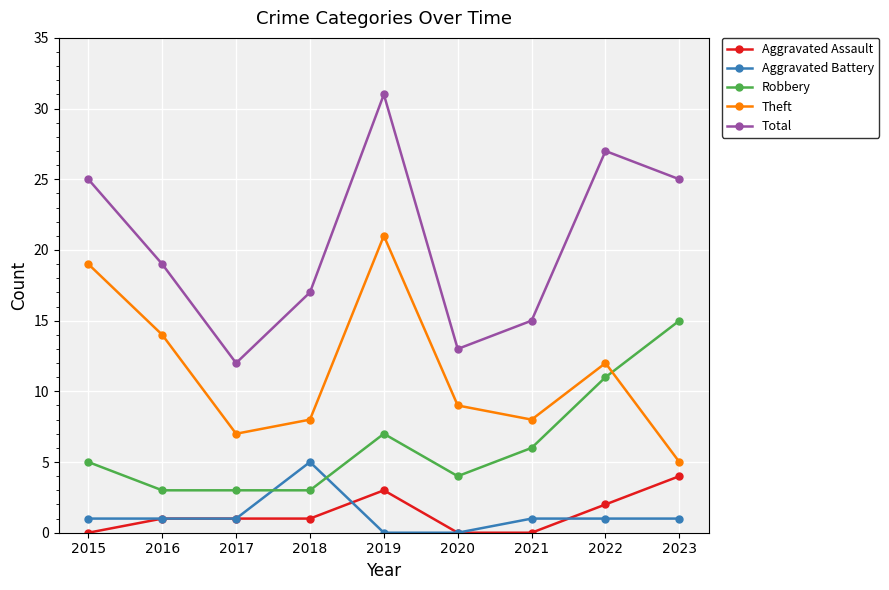

Does the chart display data point markers on the line(s)?

Yes